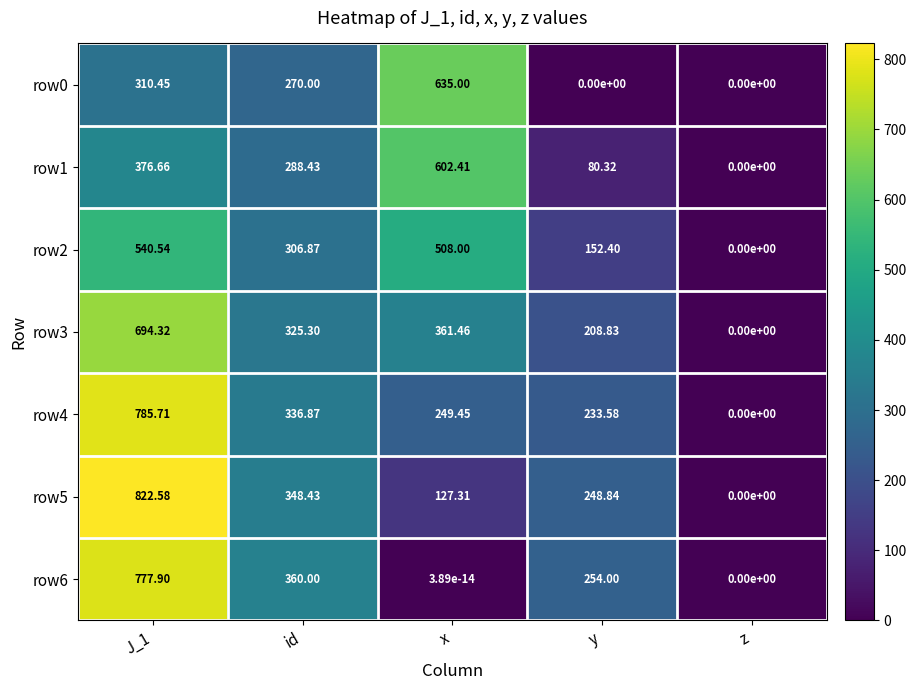

Is the value of row1 at x greater than the value of row6 at J_1?

No